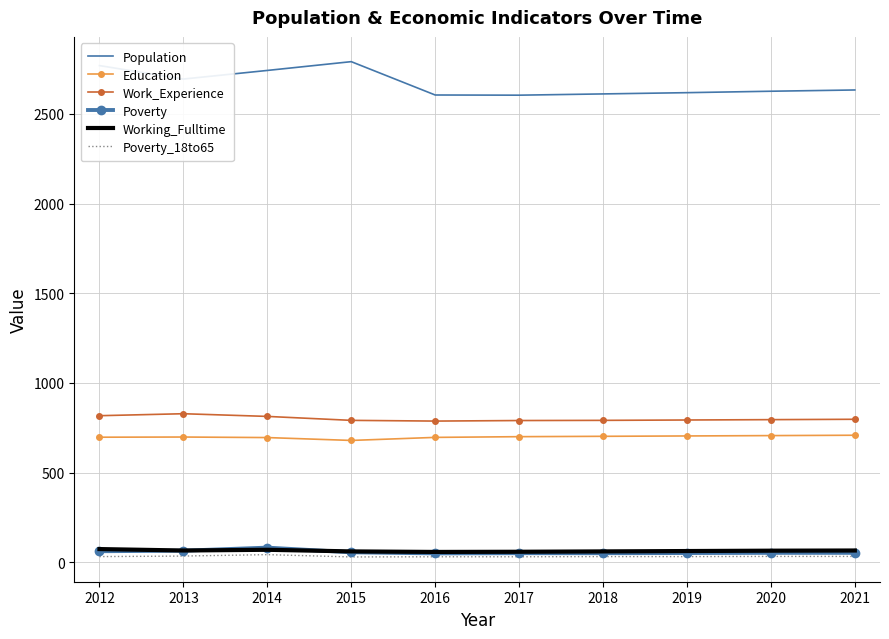

At how many categories does at least one series exceed 741?

10